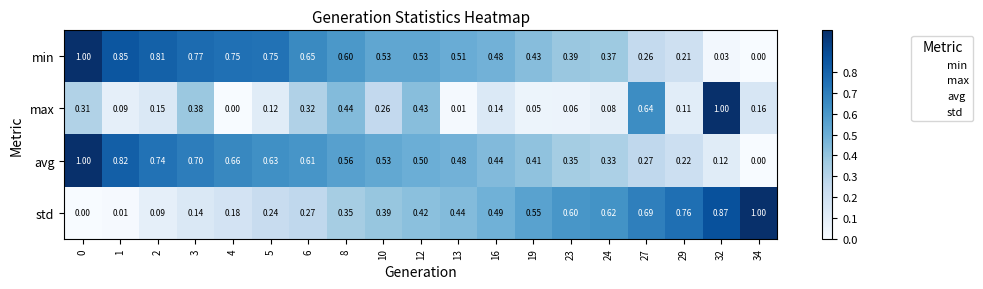

Is the value of max at 34 greater than the value of avg at 10?

No